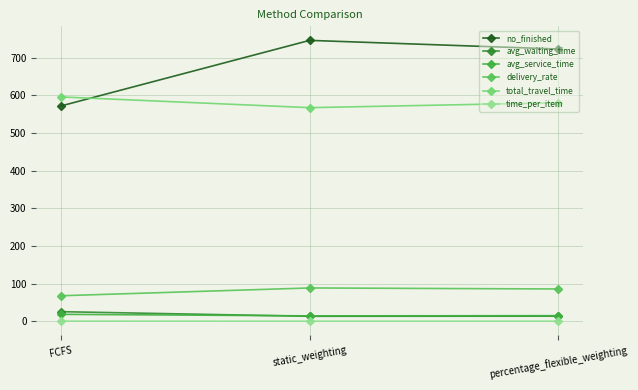

Is the value of no_finished at percentage_flexible_weighting greater than the value of avg_service_time at FCFS?

Yes